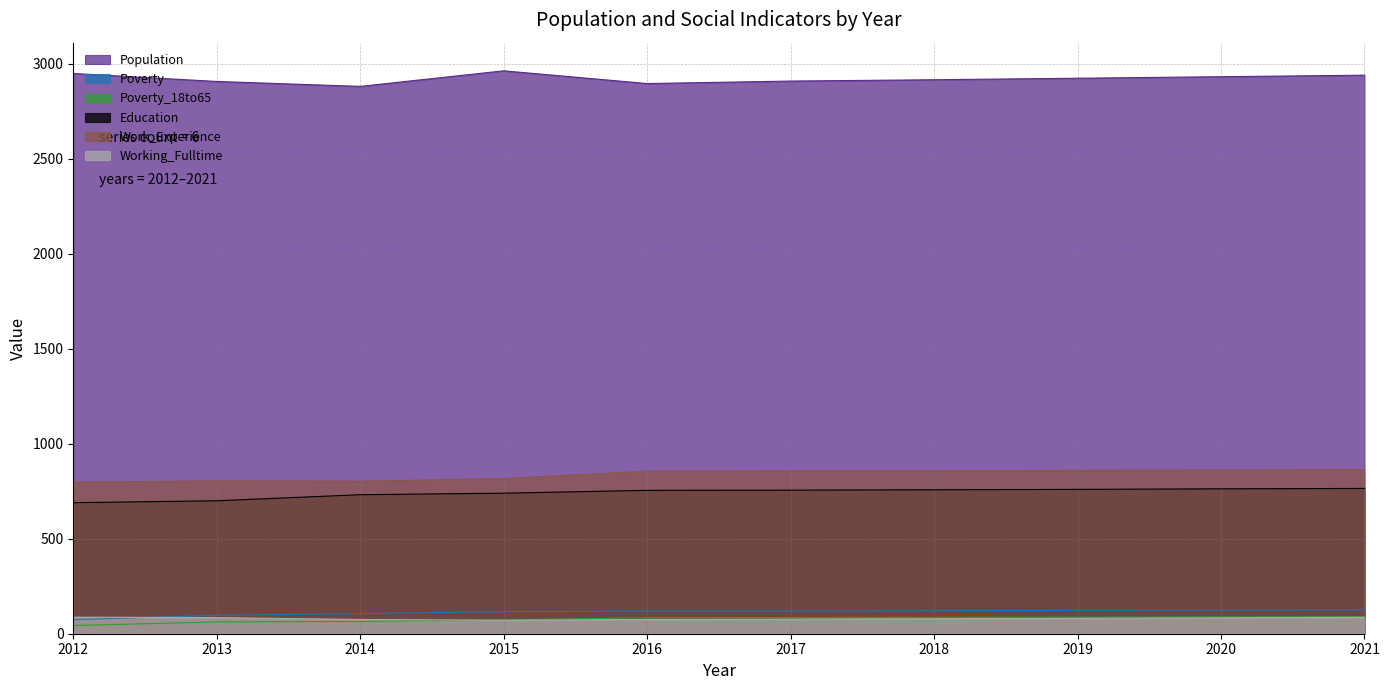

True or false: Work_Experience has a value of 478 at 2021.

False